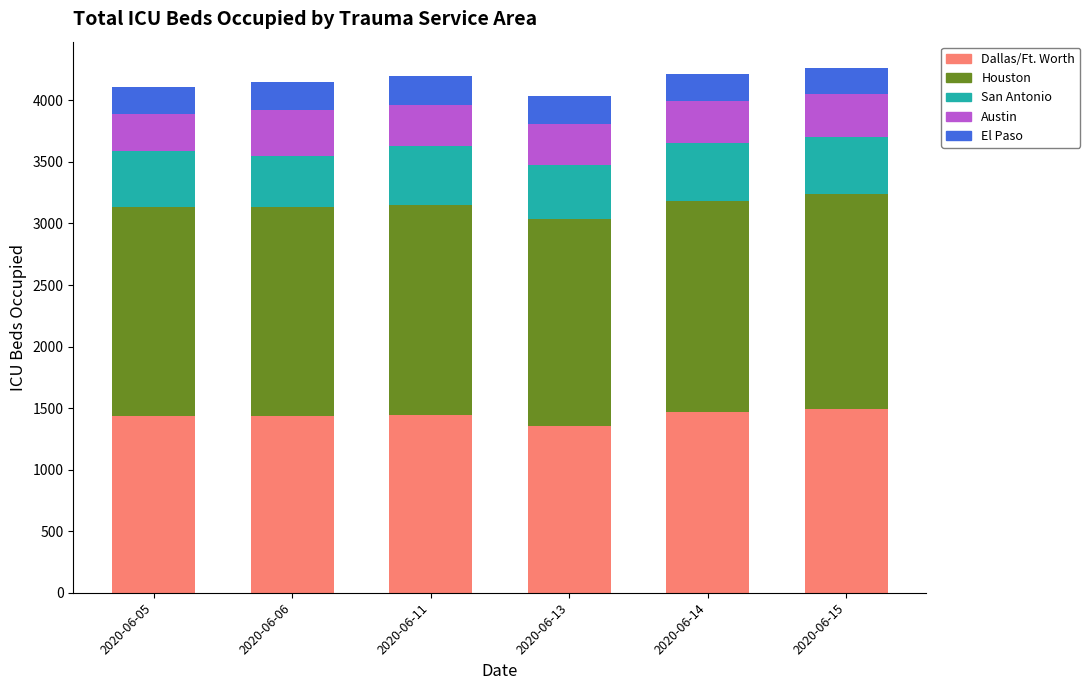

What is the total value across all series at 2020-06-13?

4032